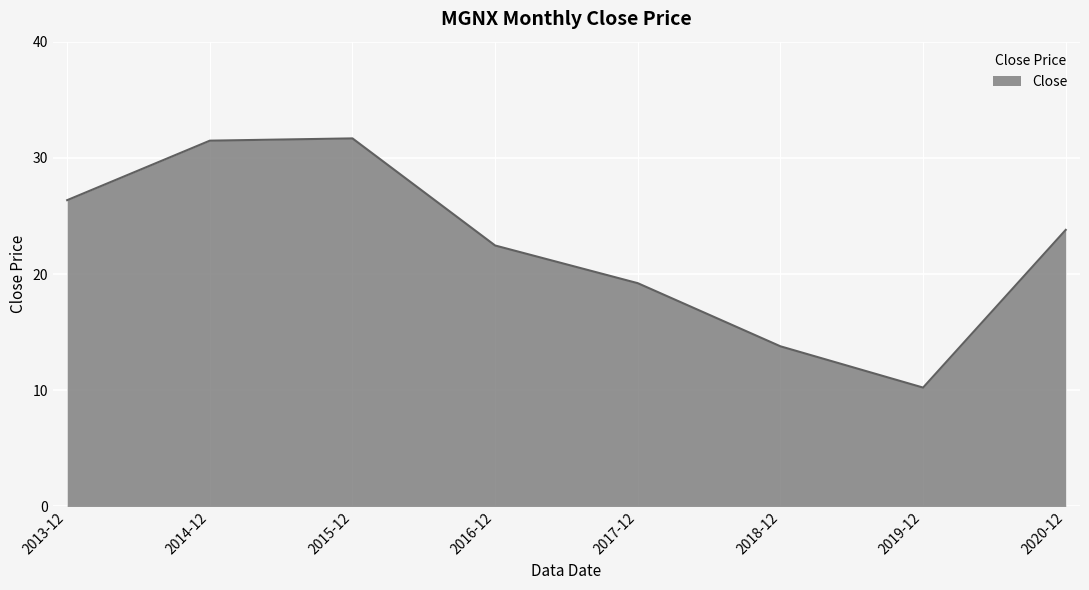

What is the maximum value shown in the chart?

31.7